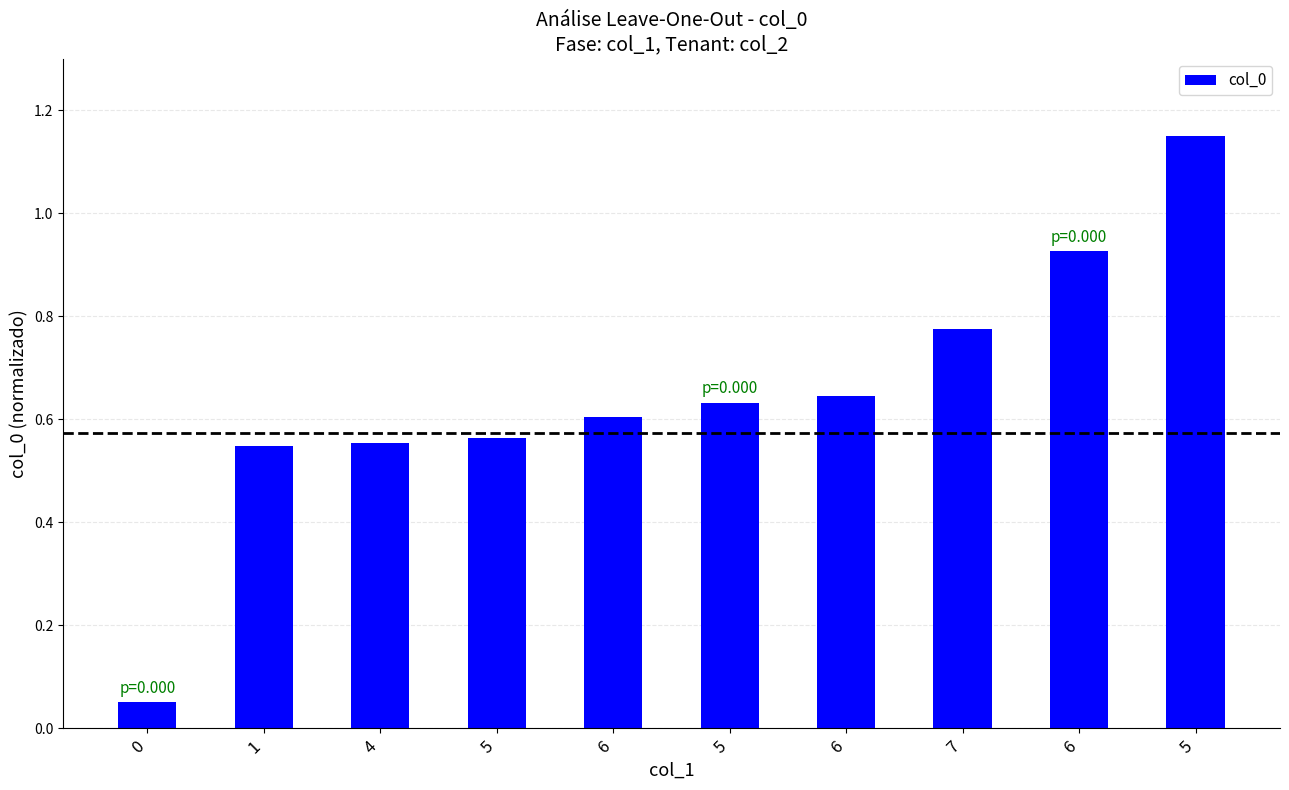

True or false: the data shows 0.6 at 6.

True